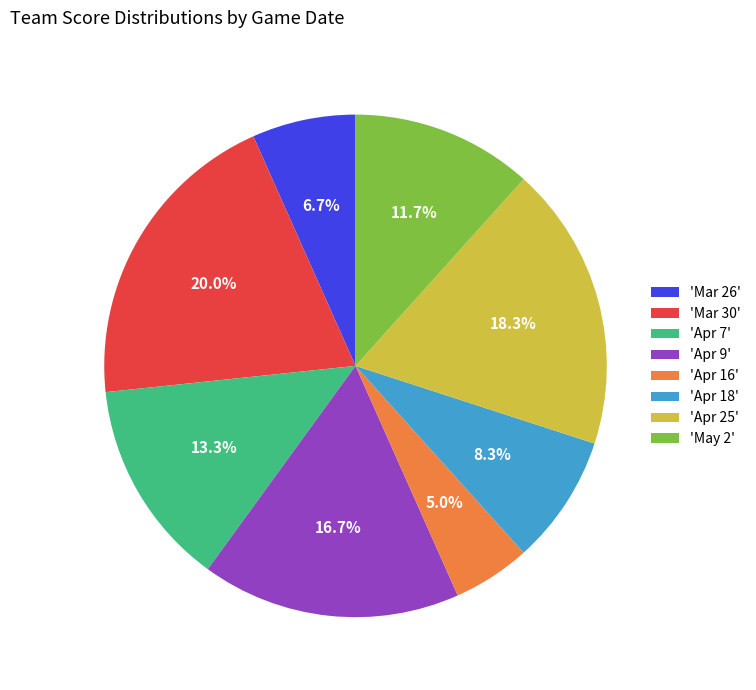

Does 'Apr 16' represent more than half of the total?

No